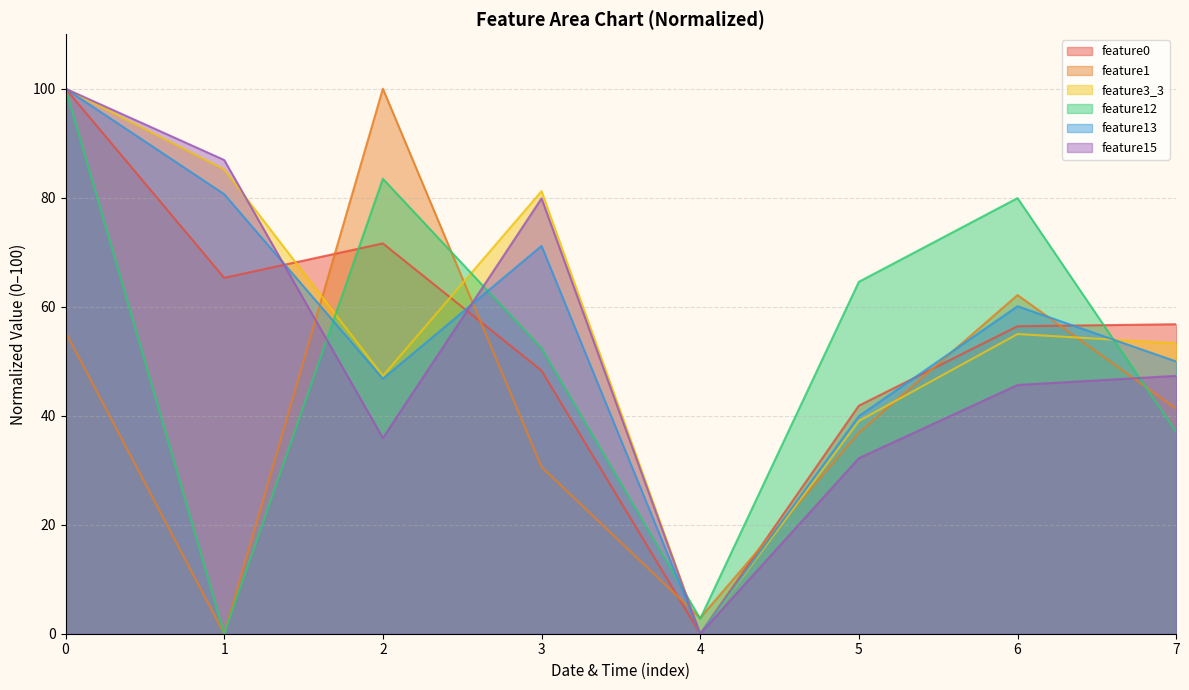

How many data points in feature0 are less than 56?

3